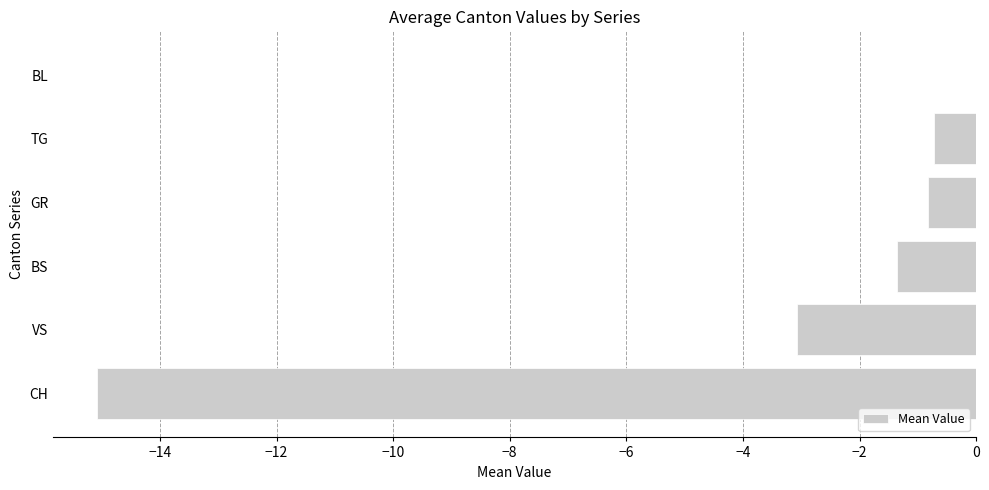

Which has a higher value, BS or BL?

BL